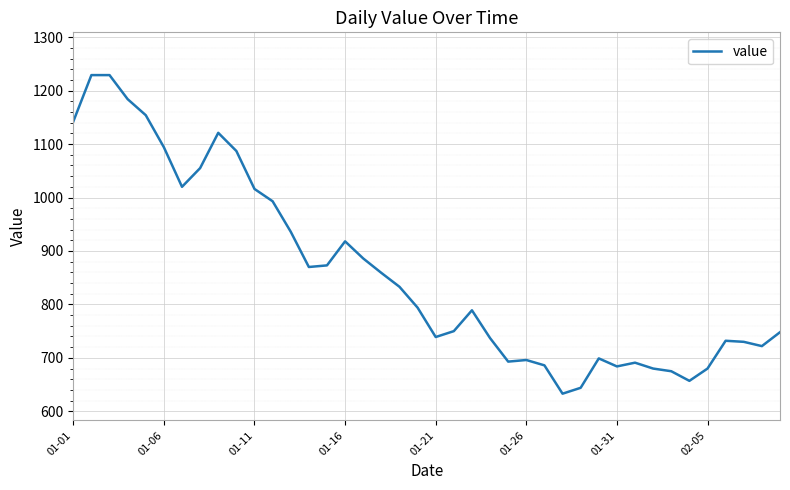

What is the minimum value shown in the chart?

633